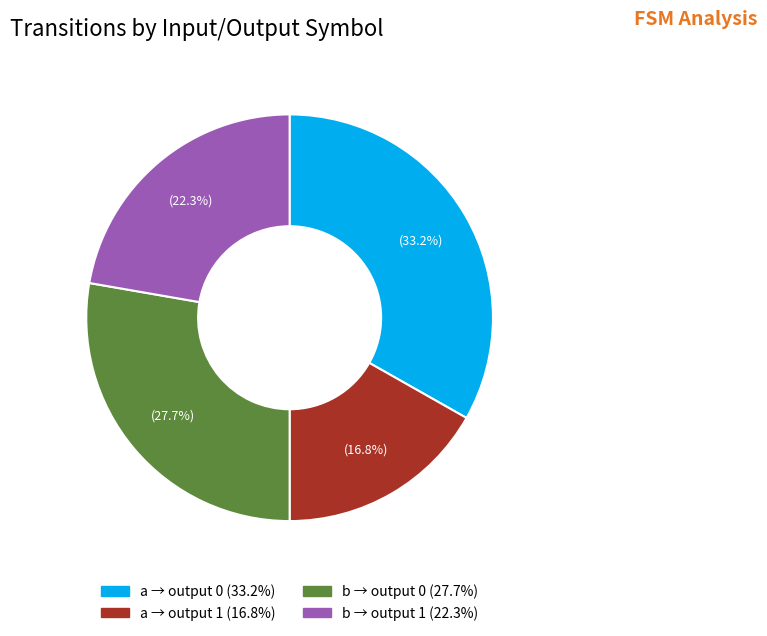

Is there any slice that represents more than half of the pie?

No